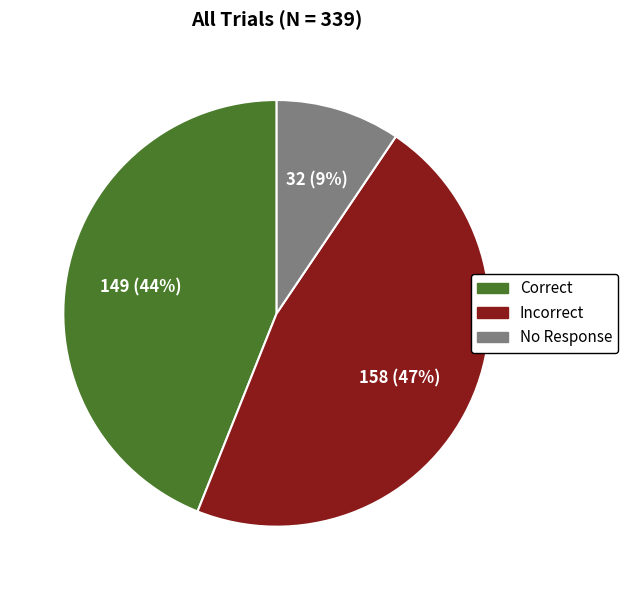

To the nearest percent, what is the average slice percentage?

33%